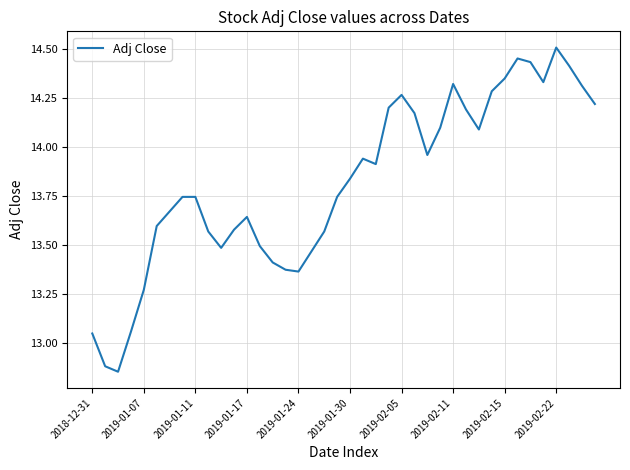

True or false: there are more than 2 points higher than both neighbors.

True